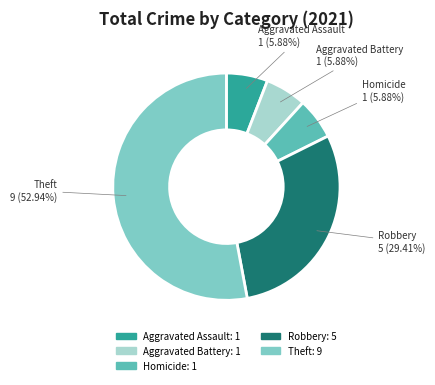

Is there any slice that represents more than half of the pie?

Yes